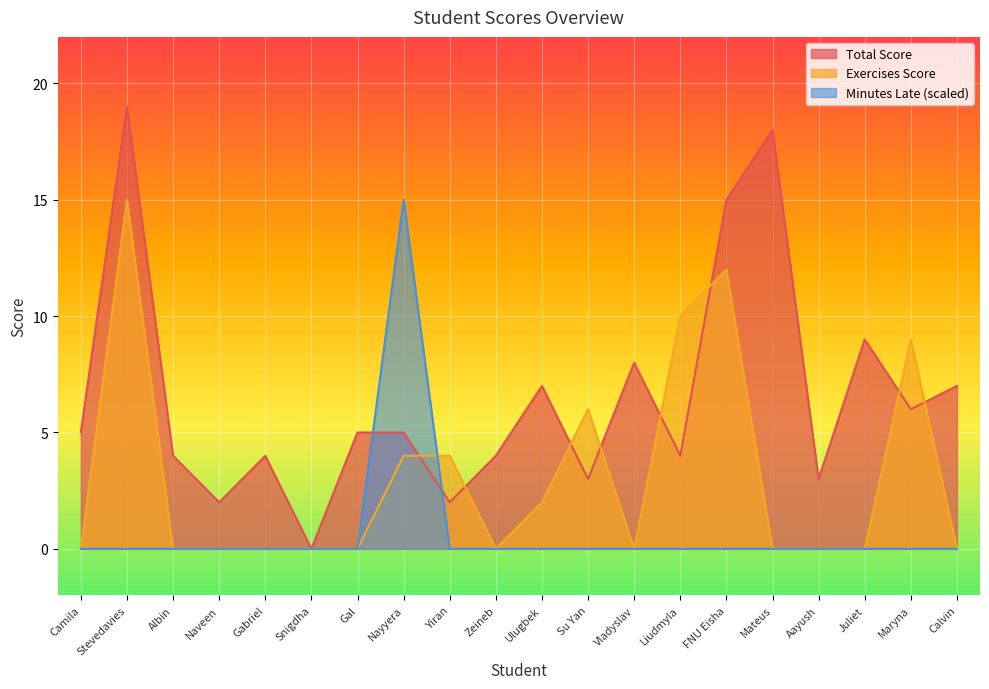

What is the difference between the maximum and minimum values in the Total Score series?

19